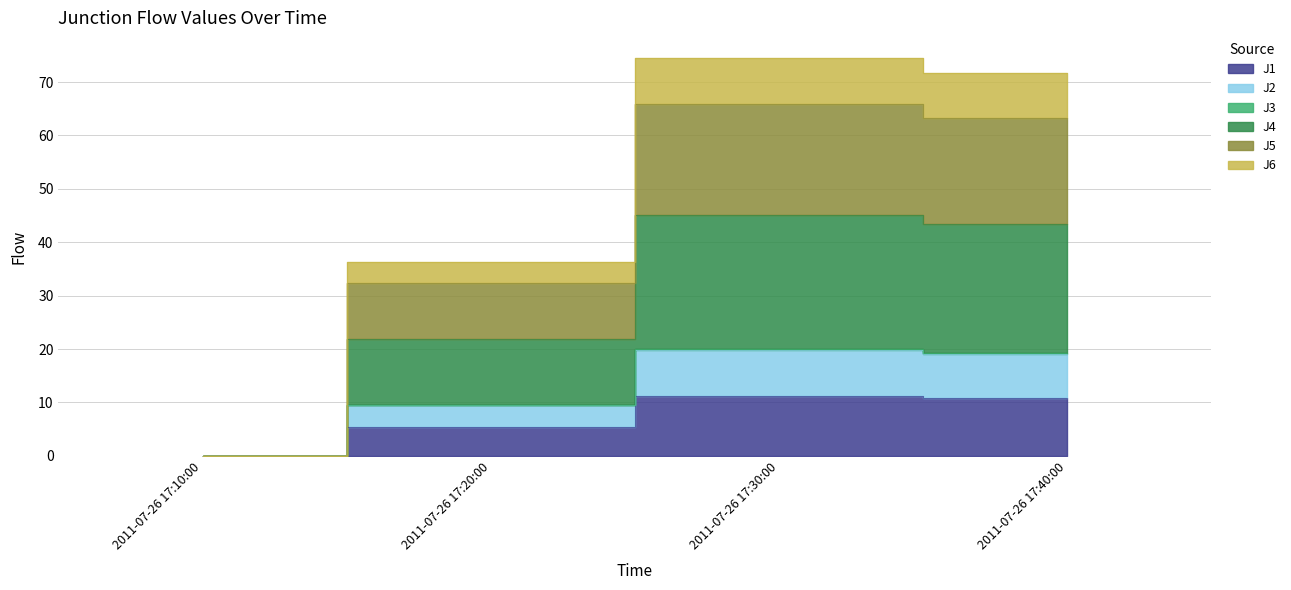

True or false: J1 and J4 cross at least once.

False